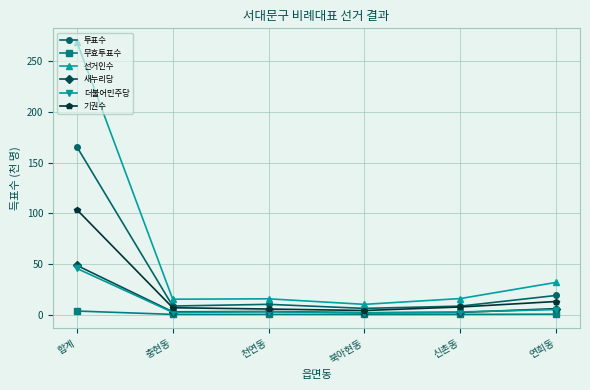

Which series changed the most between 북아현동 and 연희동?

선거인수